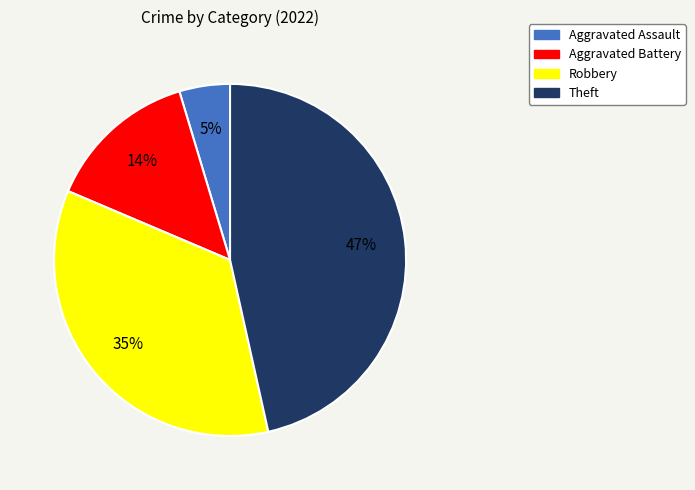

Is there any slice that represents more than half of the pie?

No